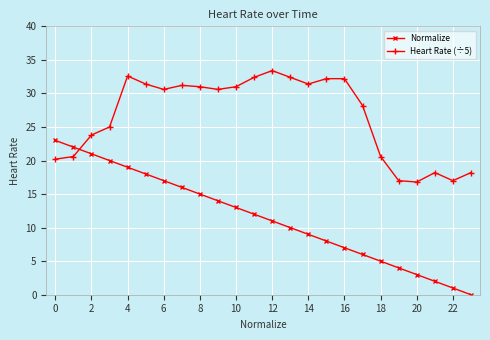

True or false: Normalize has more than 1 points higher than both neighbors.

False